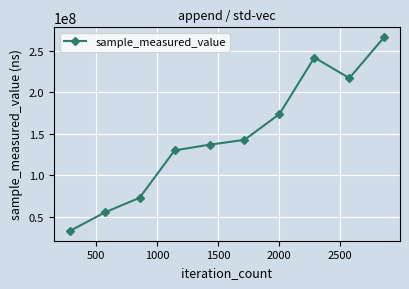

What is the difference between the maximum and second lowest values?

210932743